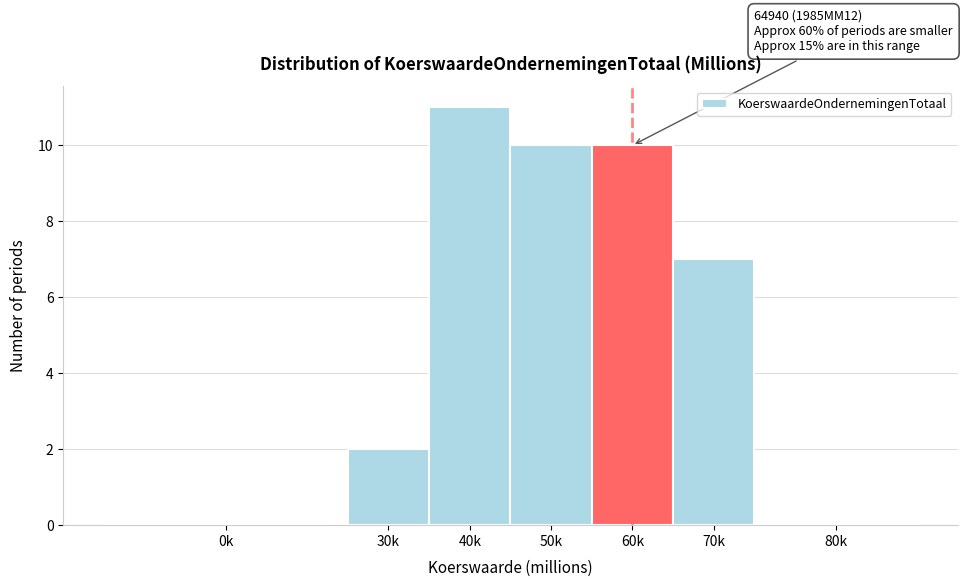

Reading right to left, what are all the values shown in this chart?

80k=0	70k=7	60k=10	50k=10	40k=11	30k=2	0k=0